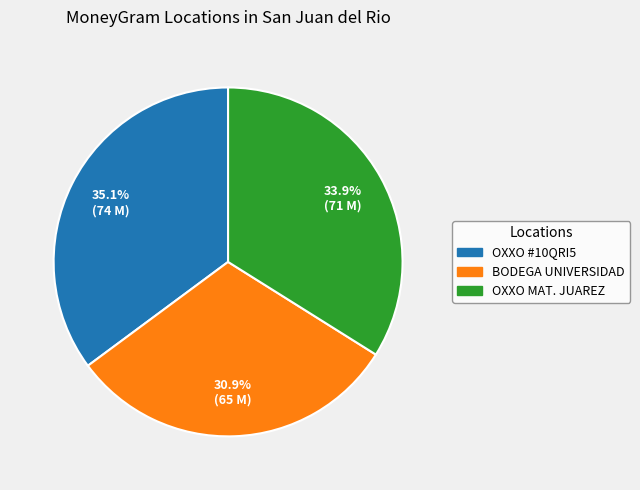

Does any single category account for the majority?

No